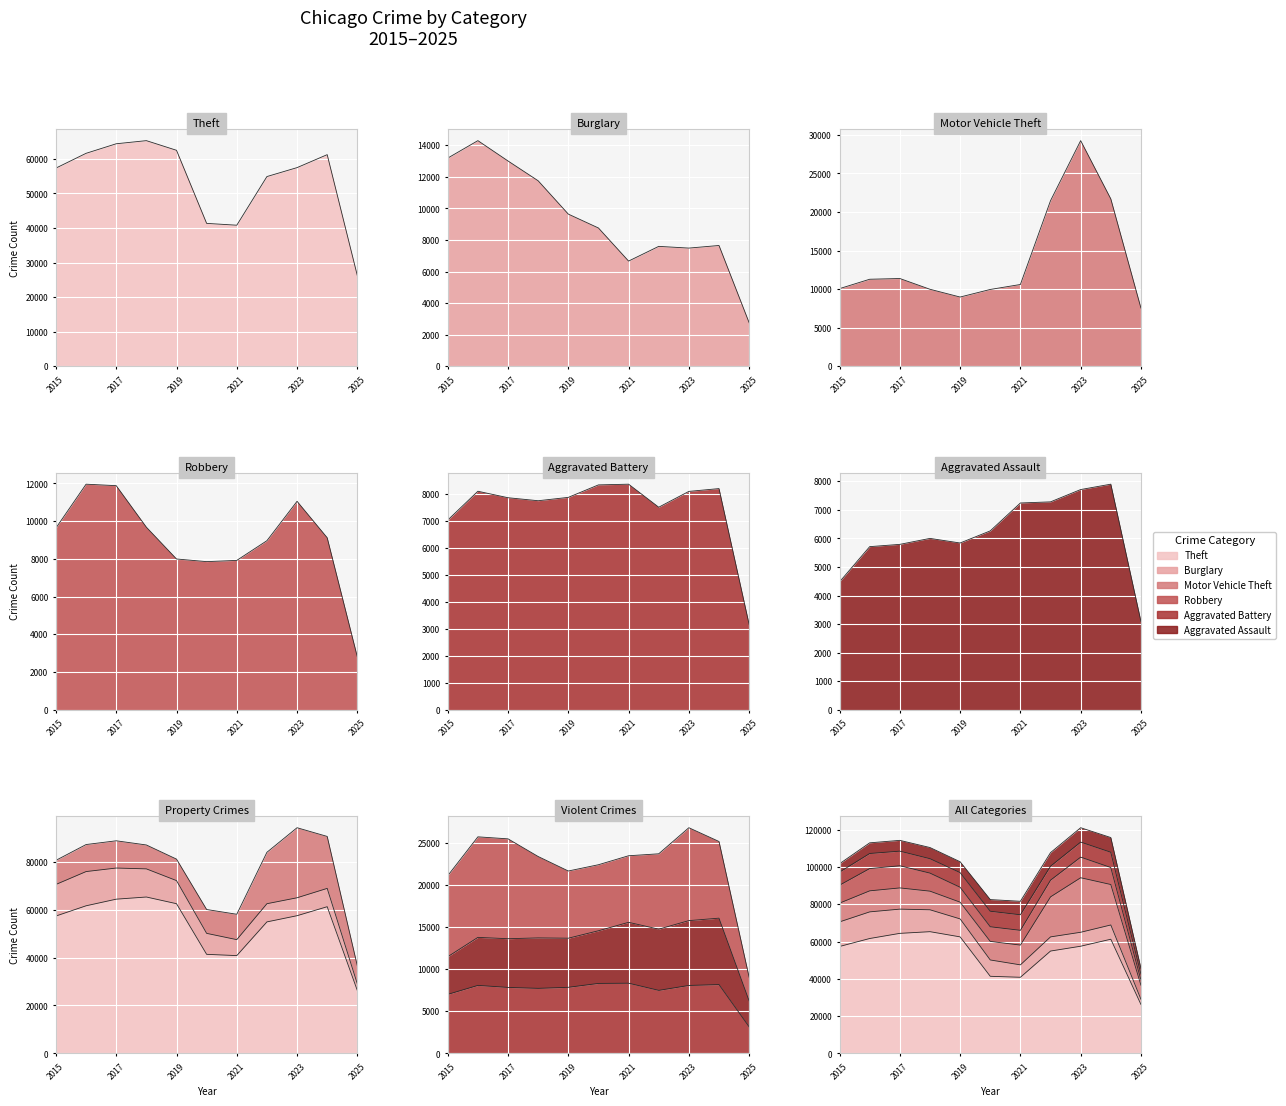

Reading left to right, transcribe all the data shown in this chart.

Theft: 57352	61624	64386	65290	62499	41350	40820	54897	57484	61237	26240
Burglary: 13184	14289	13001	11747	9638	8758	6662	7594	7485	7650	2759
Motor Vehicle Theft: 10068	11285	11380	9985	8978	9960	10604	21472	29254	21701	7548
Robbery: 9638	11960	11881	9681	7995	7855	7920	8965	11052	9121	2804
Aggravated Battery: 7018	8085	7845	7734	7858	8320	8346	7494	8079	8183	3155
Aggravated Assault: 4480	5713	5793	6002	5841	6265	7242	7281	7712	7900	3093